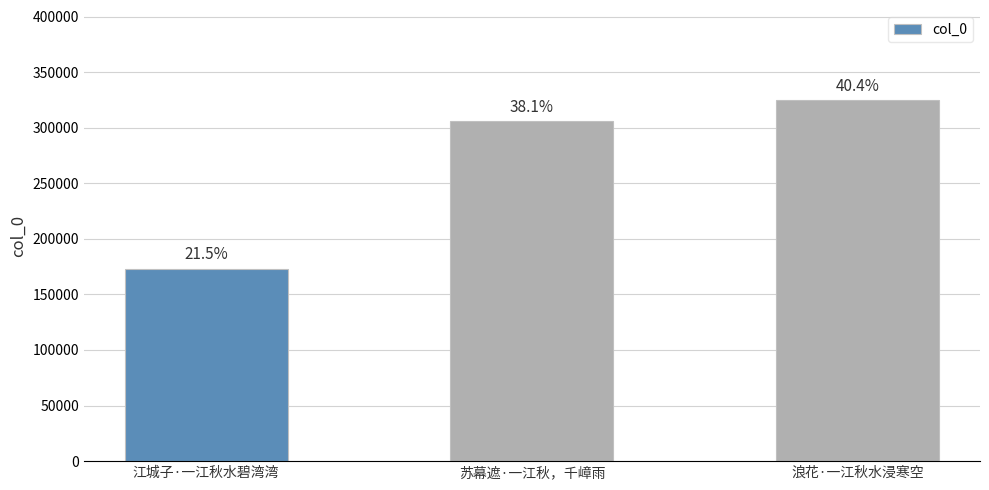

How many bars are there in total?

3